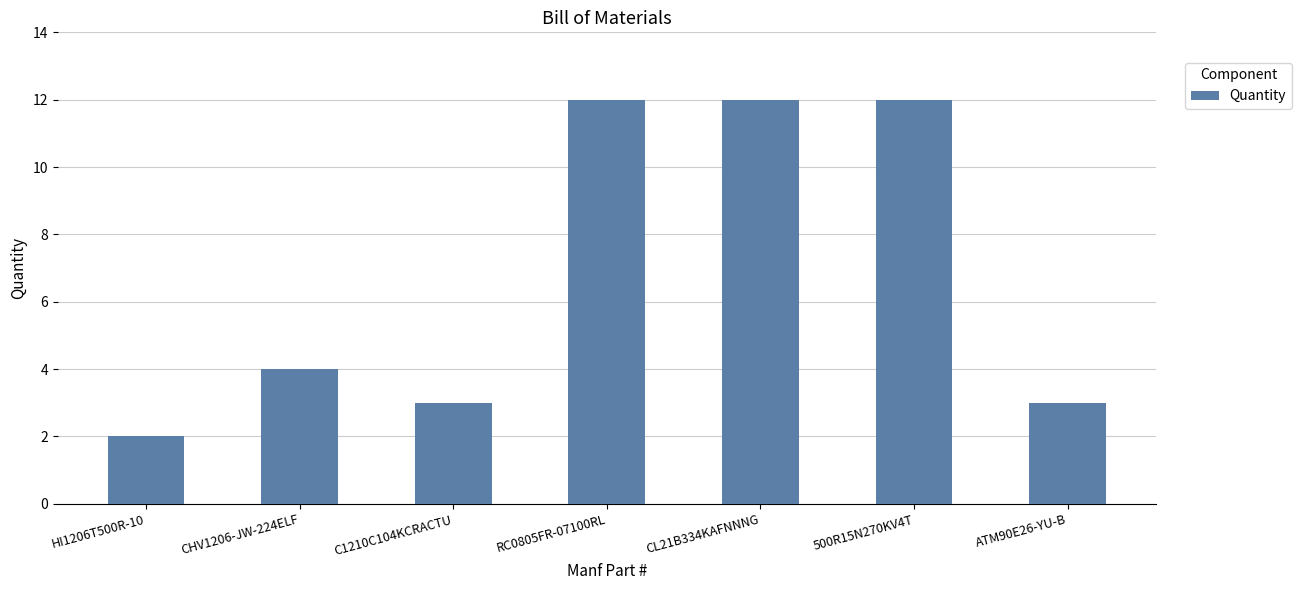

The value at ATM90E26-YU-B is 1. True or false?

False